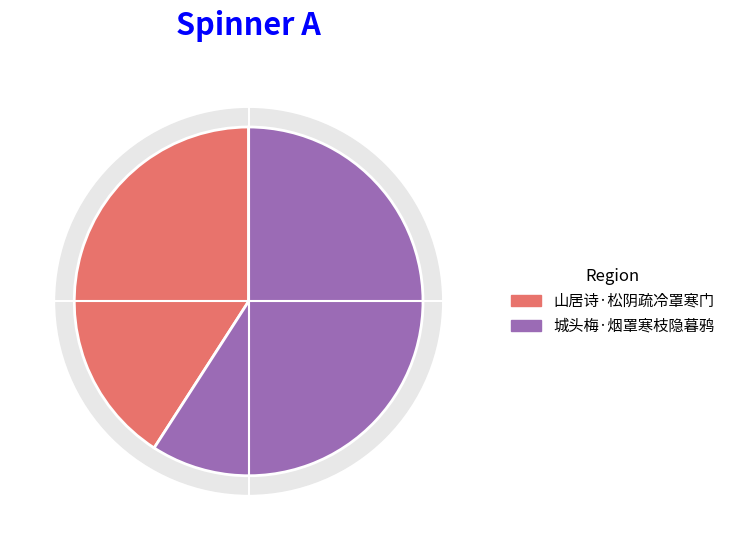

What is the majority slice?

城头梅·烟罩寒枝隐暮鸦